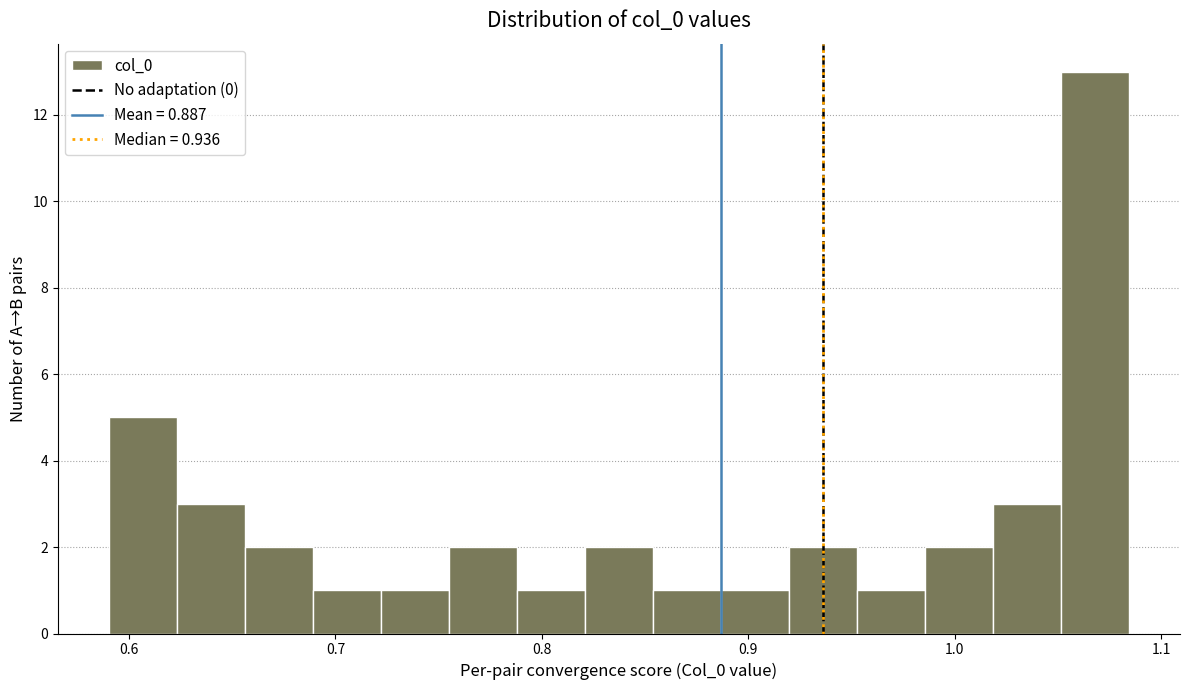

Around what value on the x-axis is the tallest bar? Give the approximate position of its centre, as read against the axis.

1.07